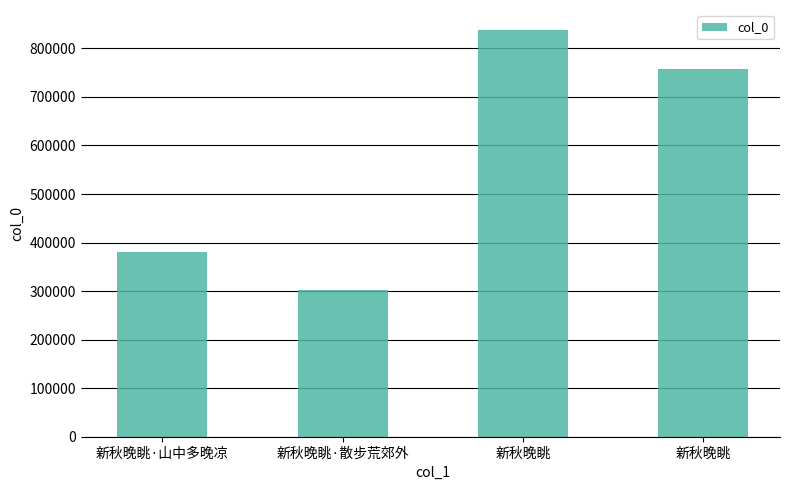

How many values are below 756938?

2